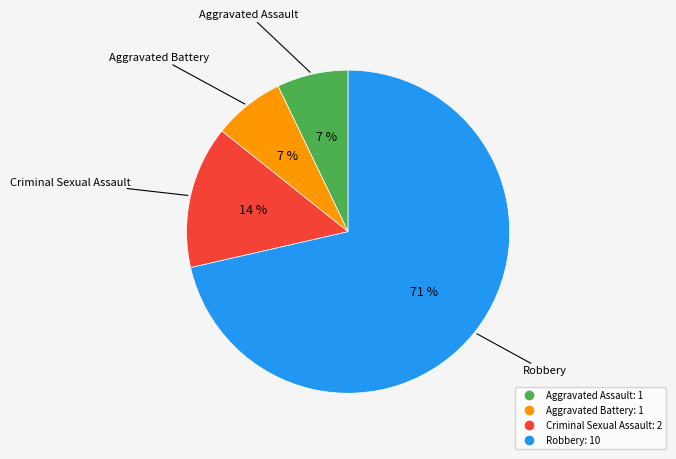

Combined, do Criminal Sexual Assault and Aggravated Battery account for over 50%?

No